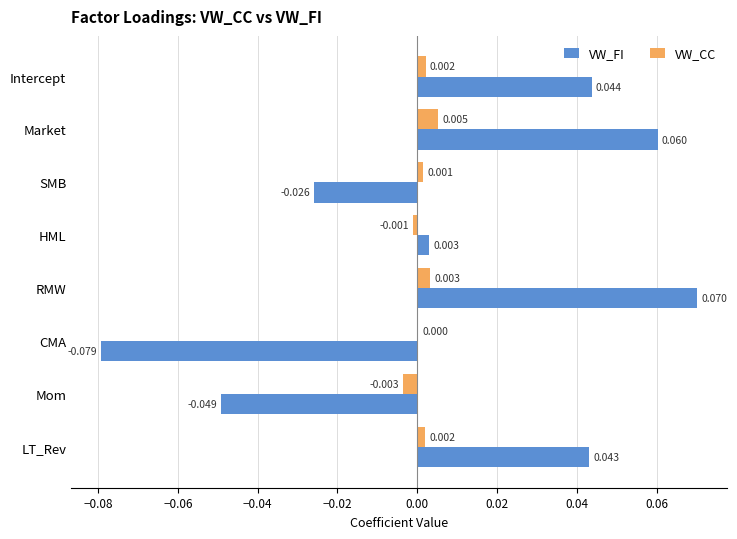

Is the value of VW_FI at Intercept greater than the value of VW_CC at Market?

Yes